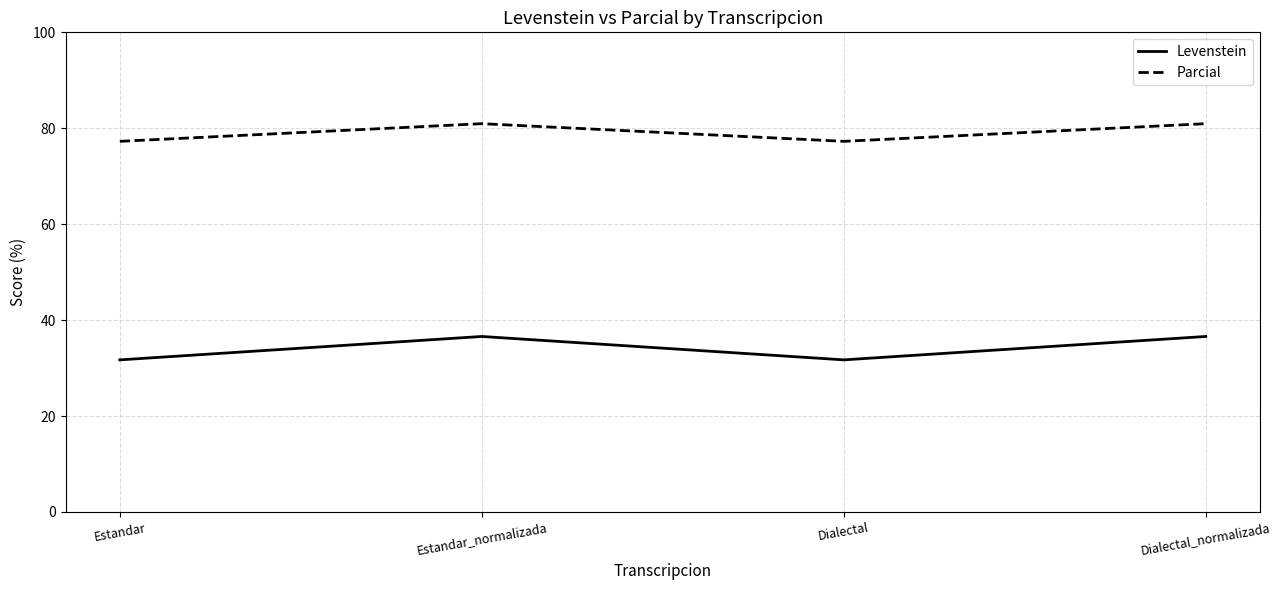

Which series has the widest spread of values?

Levenstein